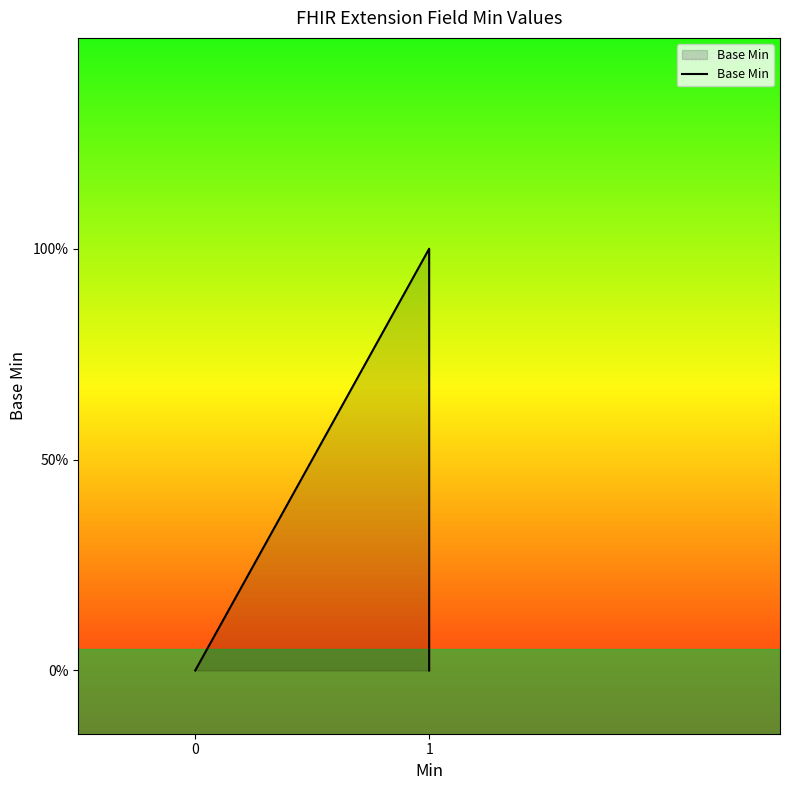

How many interior local peaks (higher than both neighbors) does the data have?

1